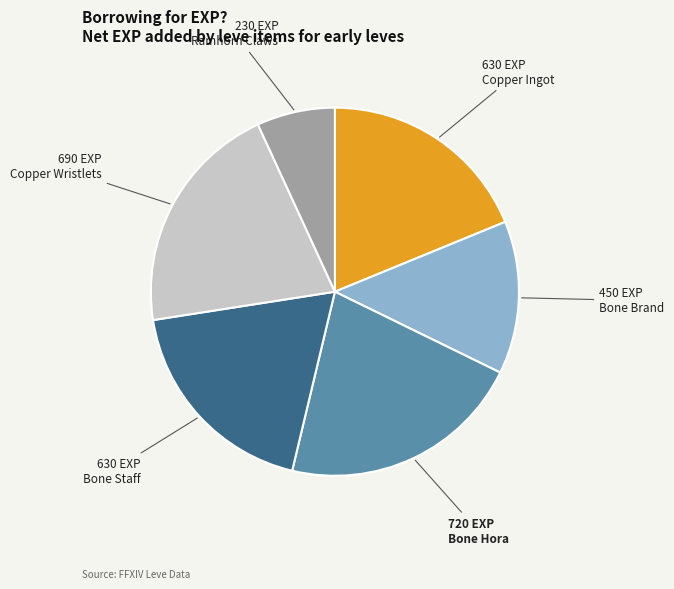

Is there a majority slice in this chart?

No